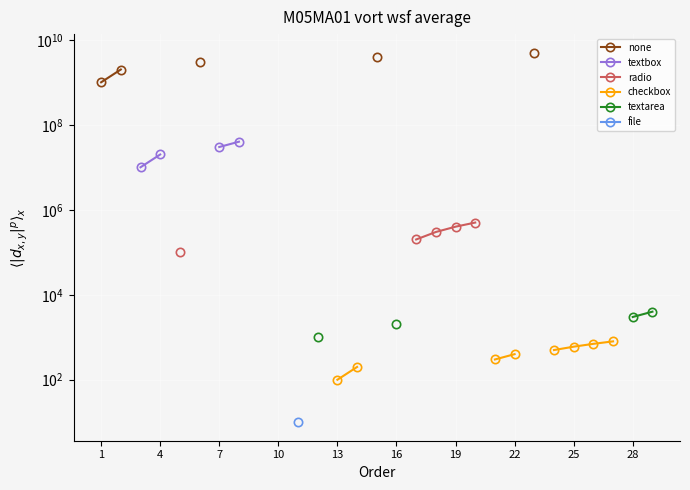

What are all the series names shown in the legend?

none, textbox, radio, checkbox, textarea, file